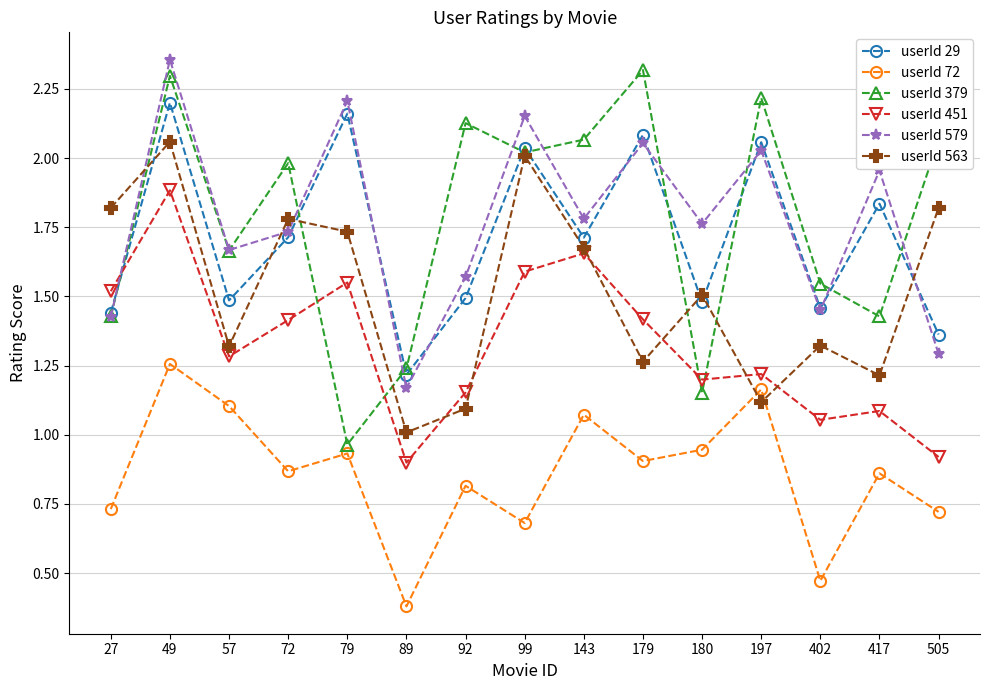

What is the total value across all series at 99?

10.5